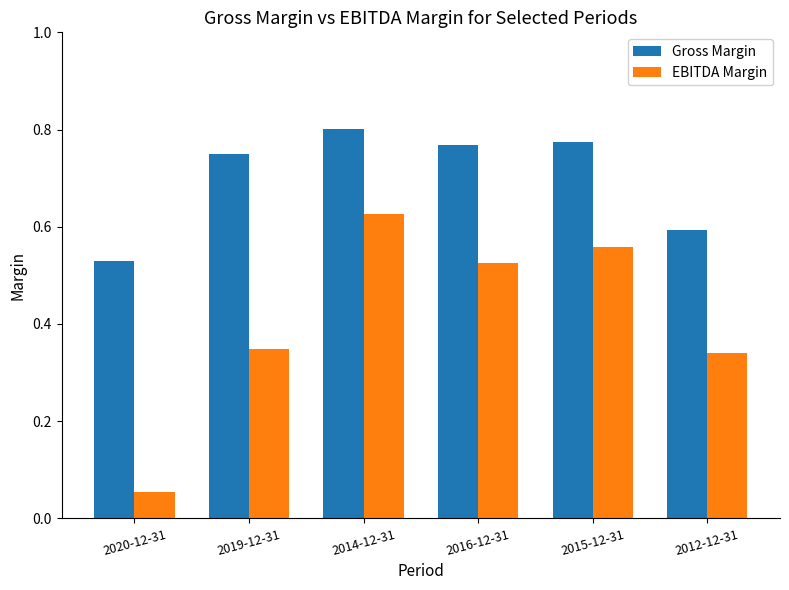

How many Gross Margin values are between 0 and 1?

6